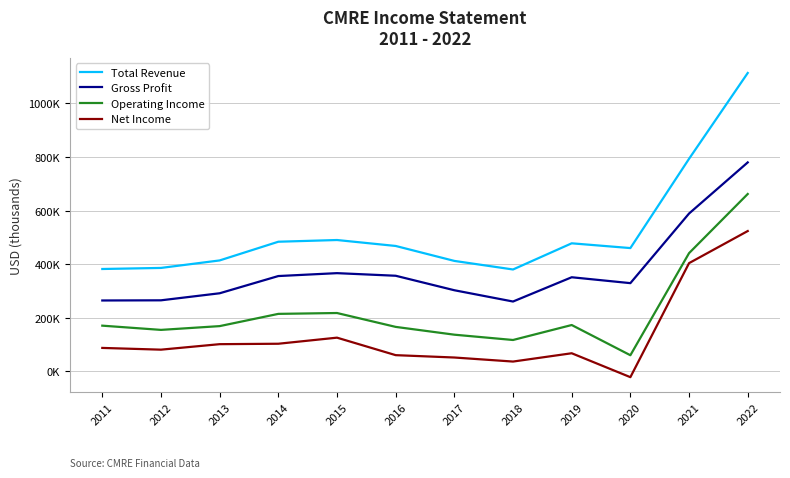

List the series in order of their overall mean, highest first.

Total Revenue, Gross Profit, Operating Income, Net Income